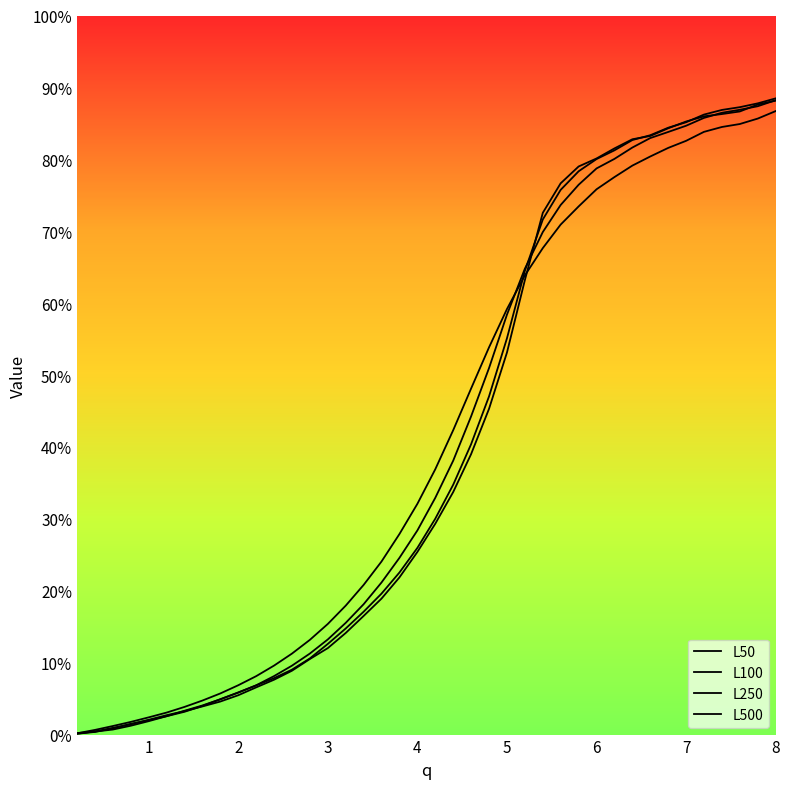

Does the chart have visible grid lines?

No